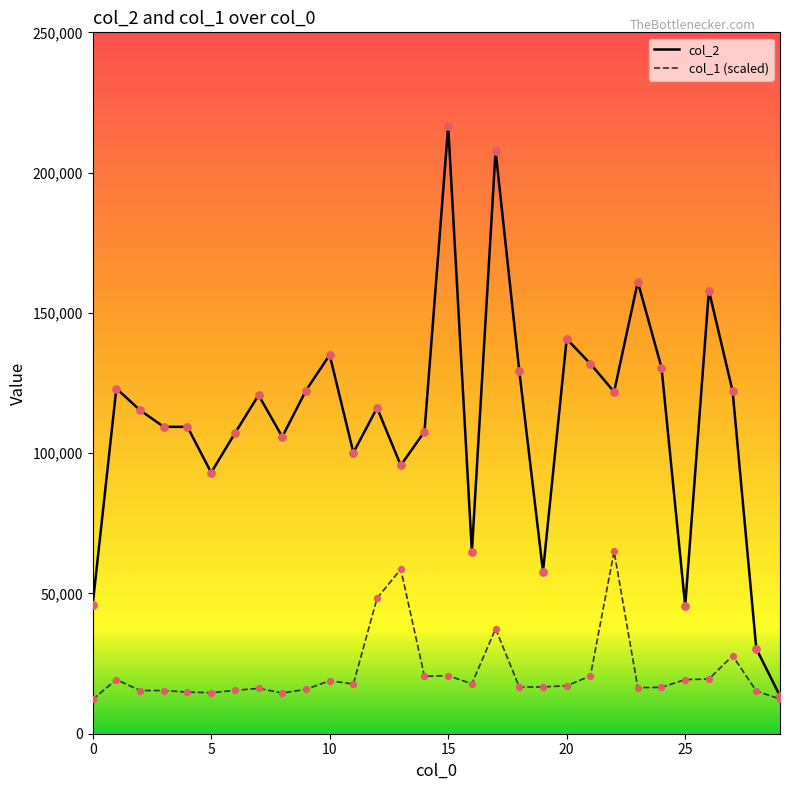

What are all the series names shown in the legend?

col_2, col_1 (scaled)